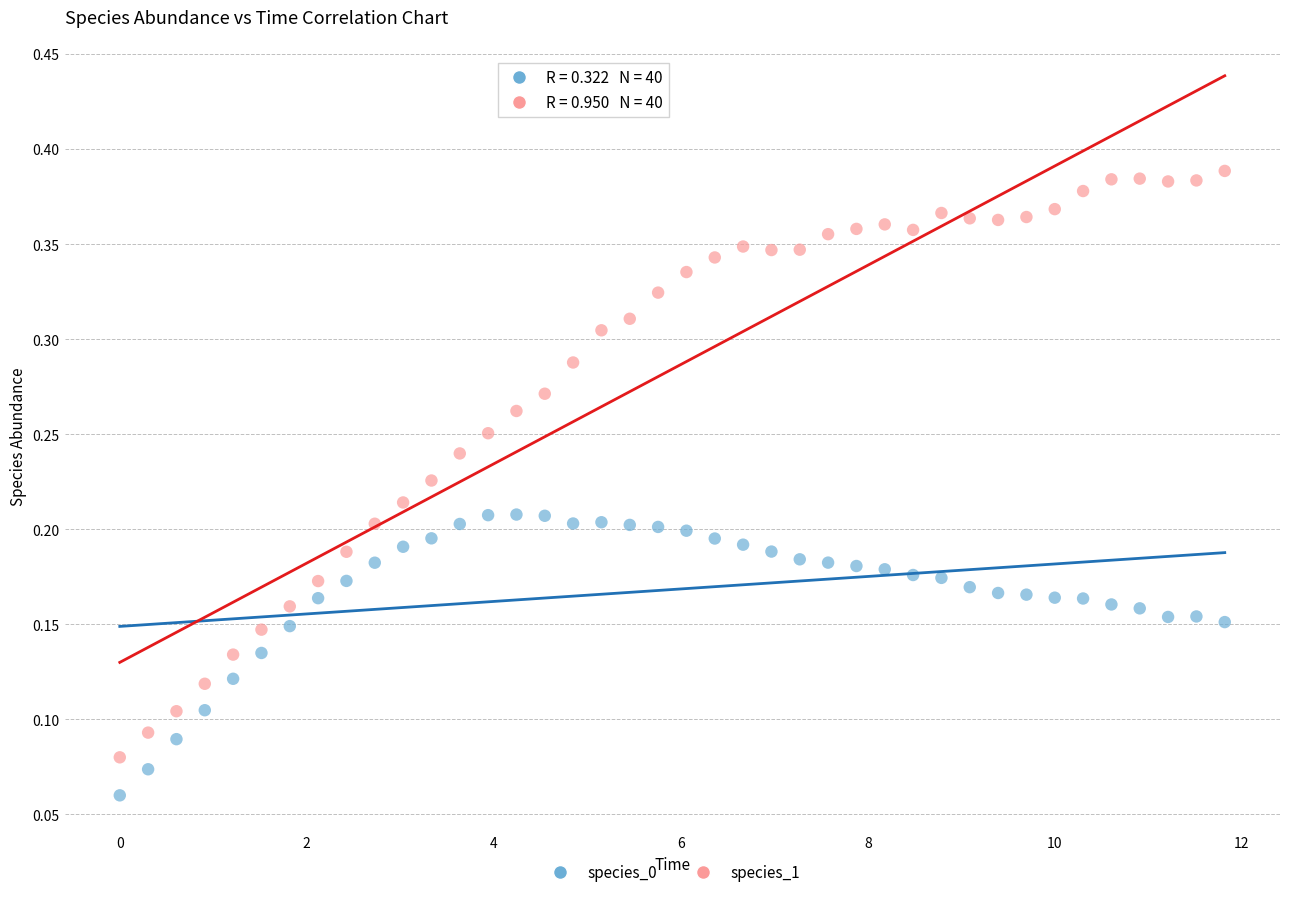

What are all the series names shown in the legend?

species_0, species_1